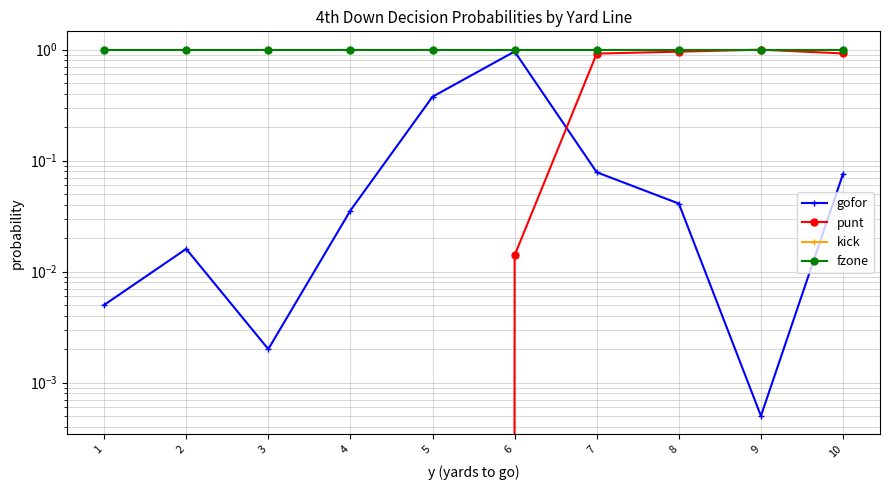

True or false: kick and fzone intersect in this chart.

False